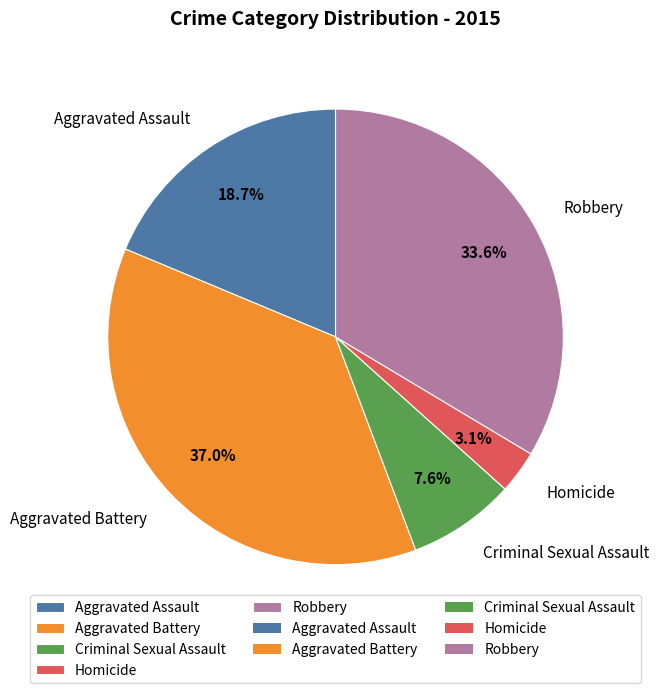

The Homicide slice represents 3% of the pie. True or false?

True